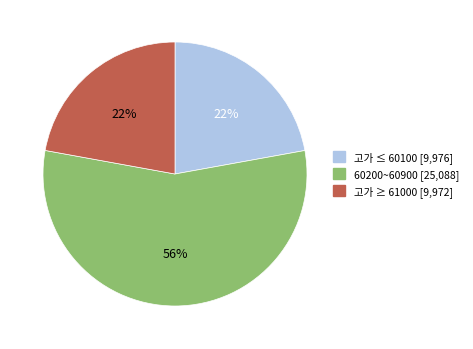

How many segments does this pie chart have?

3